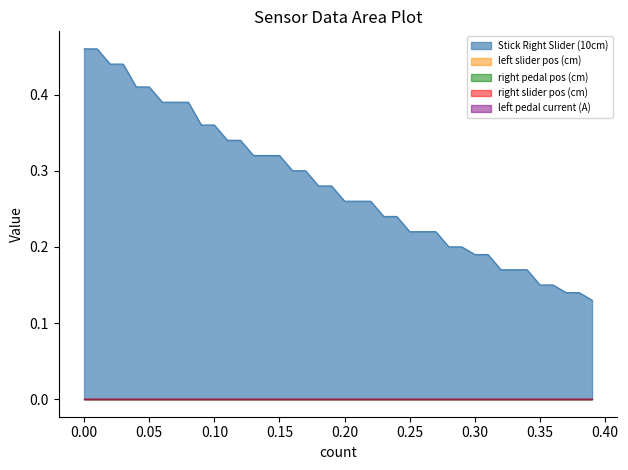

True or false: left pedal current (A) and right pedal pos (cm) cross at least once.

False